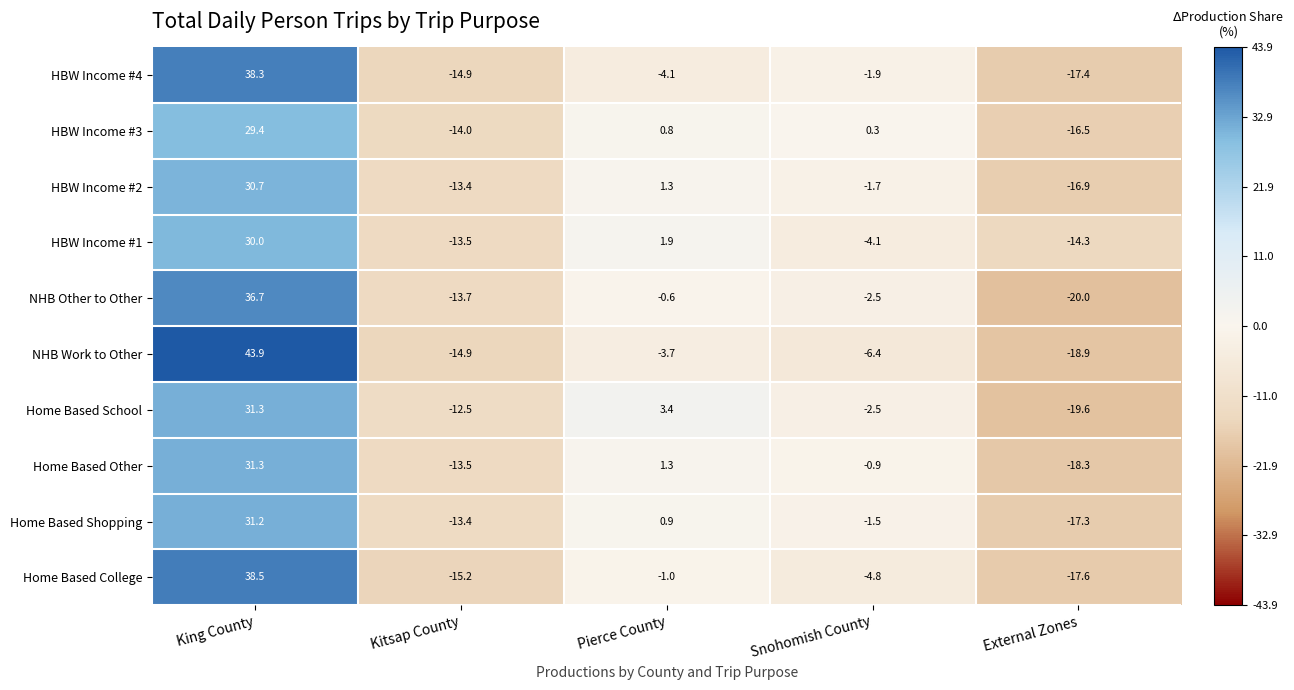

What is the total value across all series at External Zones?

-176.8